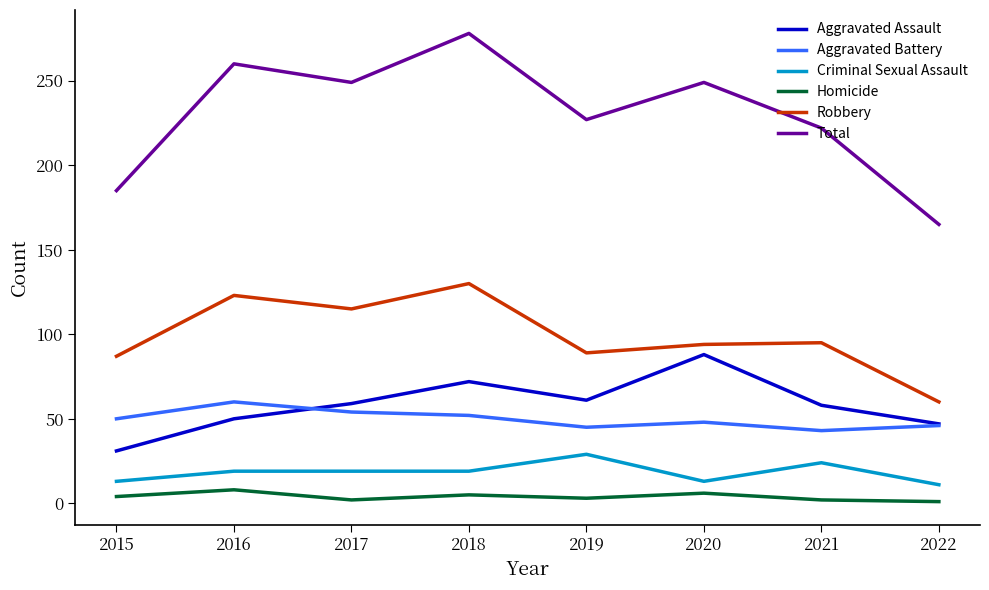

What is the average value of the Robbery series?

99